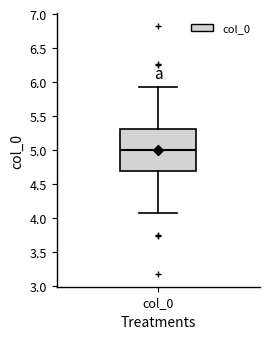

Read this box plot against the y-axis: the position of the median line, the range covered by the box, and the ends of both whiskers. The values are not printed on the chart, so give them approximately, as read against the axis.

median 5.00, box 4.70 to 5.30, whiskers 4.05 to 5.95